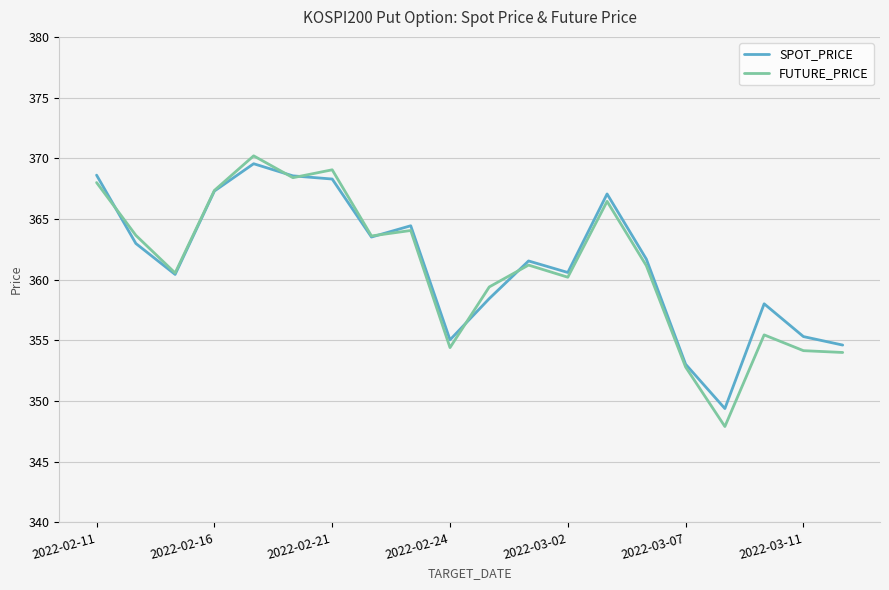

What is the minimum value shown in the chart?

347.9